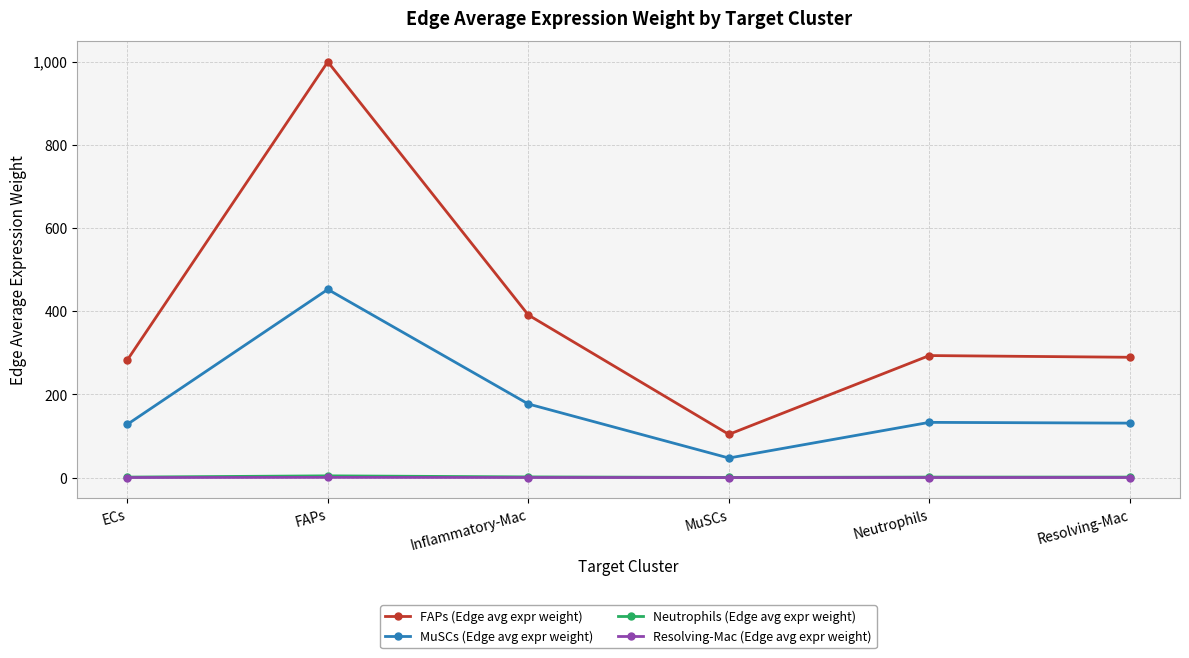

What is the label of the 1st point from the right?

Resolving-Mac